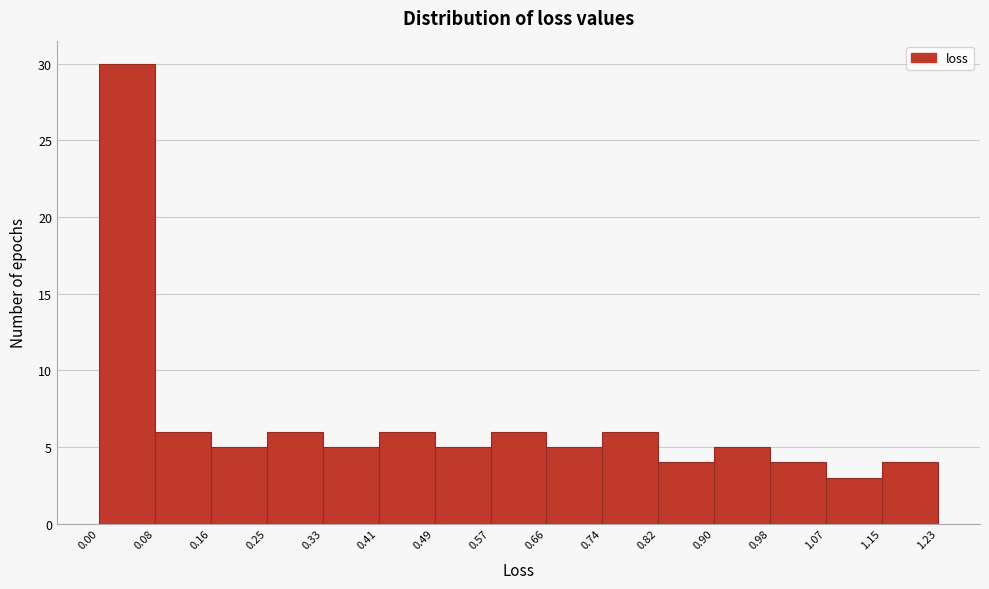

Reading left to right, list every bar in this chart as the range it spans on the x-axis followed by its height. The values are not printed on the chart, so give them approximately, as read against the axis.

0.00 to 0.08: 30
0.08 to 0.16: 6
0.16 to 0.25: 5
0.25 to 0.33: 6
0.33 to 0.41: 5
0.41 to 0.49: 6
0.49 to 0.57: 5
0.57 to 0.66: 6
0.66 to 0.74: 5
0.74 to 0.82: 6
0.82 to 0.90: 4
0.90 to 0.98: 5
0.98 to 1.07: 4
1.07 to 1.15: 3
1.15 to 1.23: 4